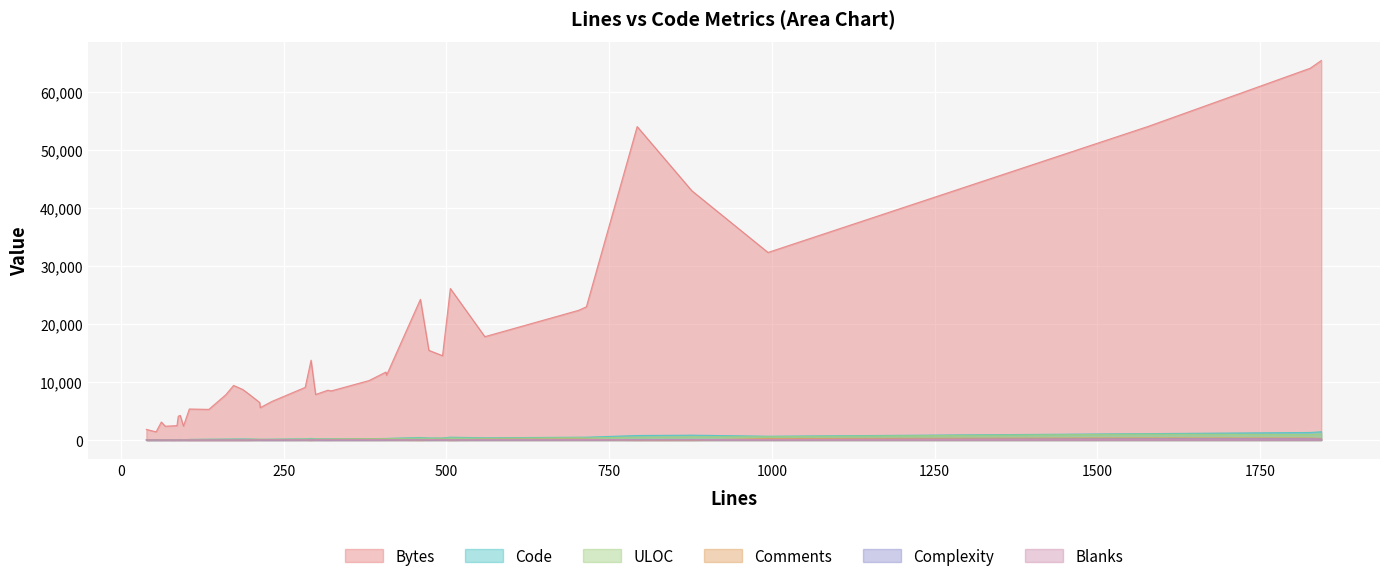

What is the difference between the maximum and minimum values in the ULOC series?

1012